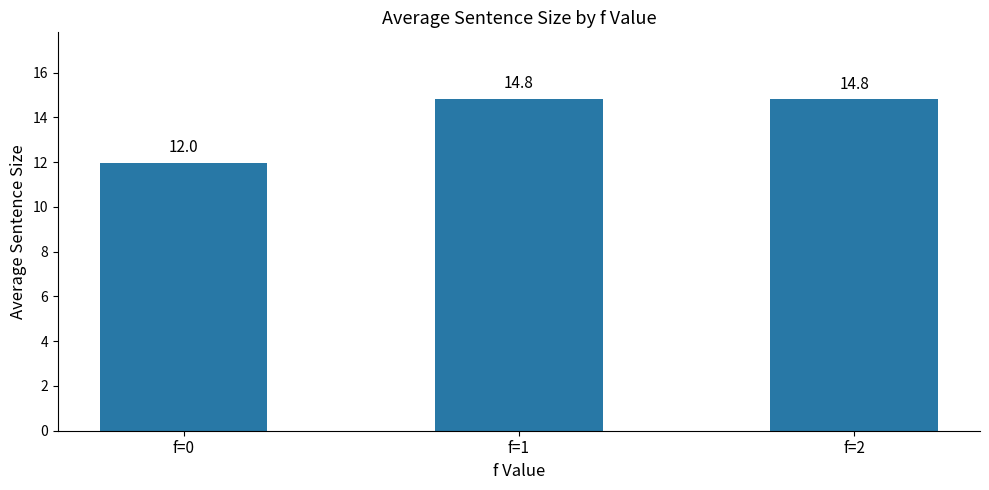

What is the minimum value shown in the chart?

12.0